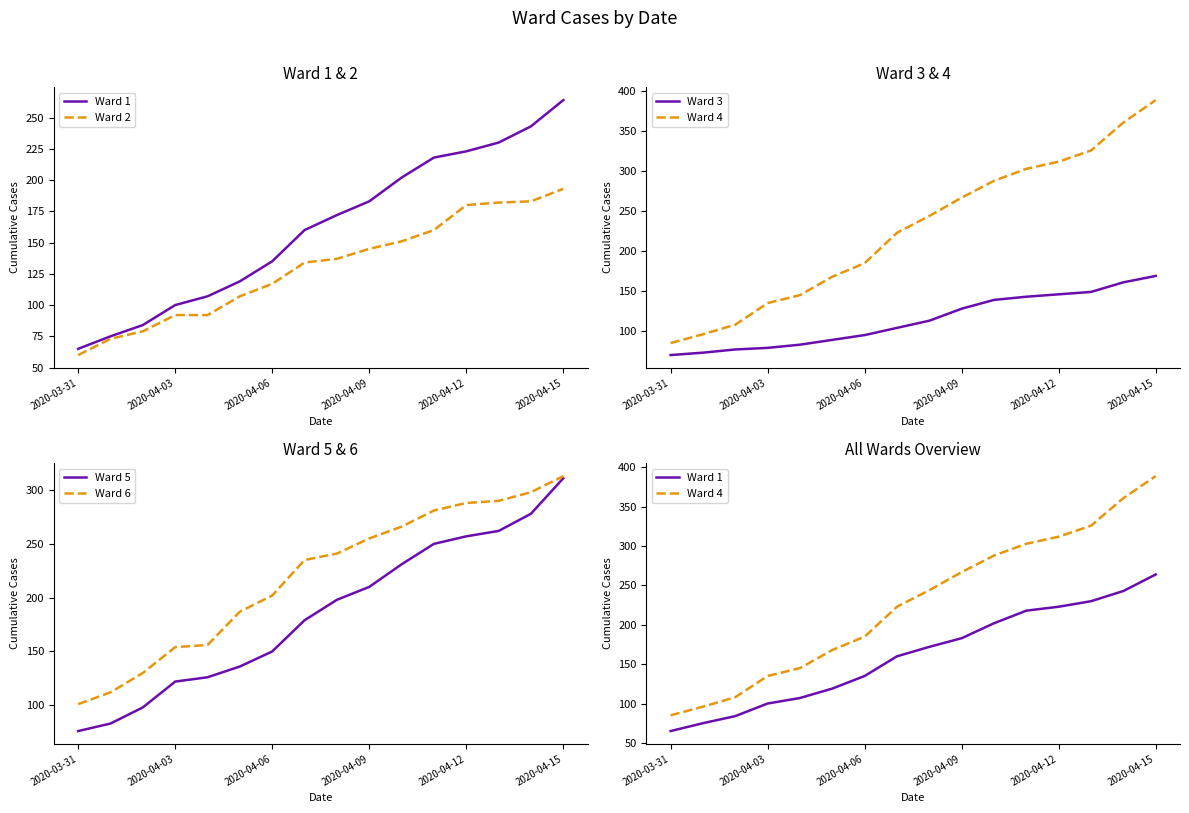

True or false: Ward 5 has a value of 24 at 2020-03-31.

False